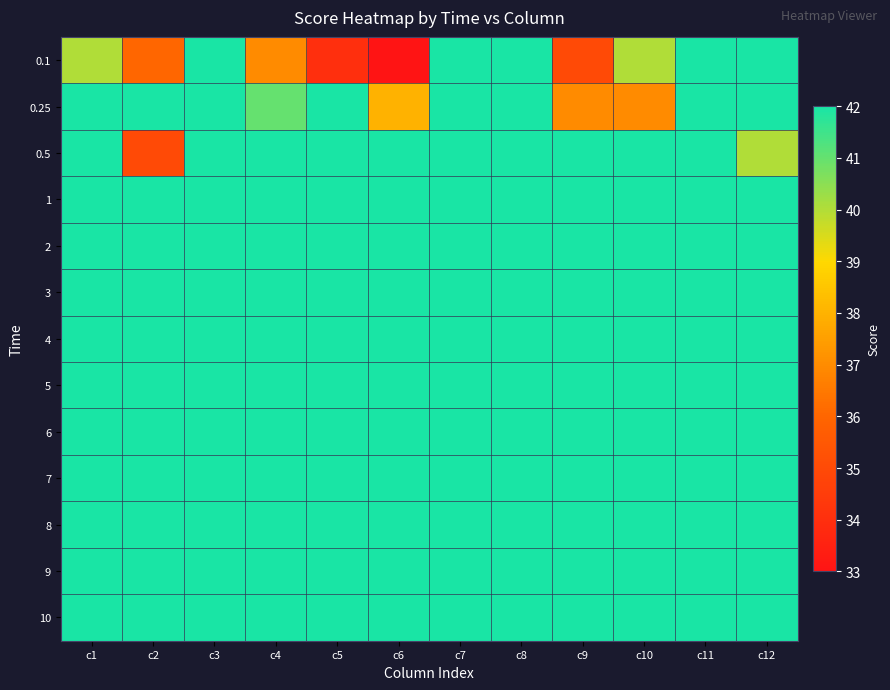

Count the number of categories in the chart.

12